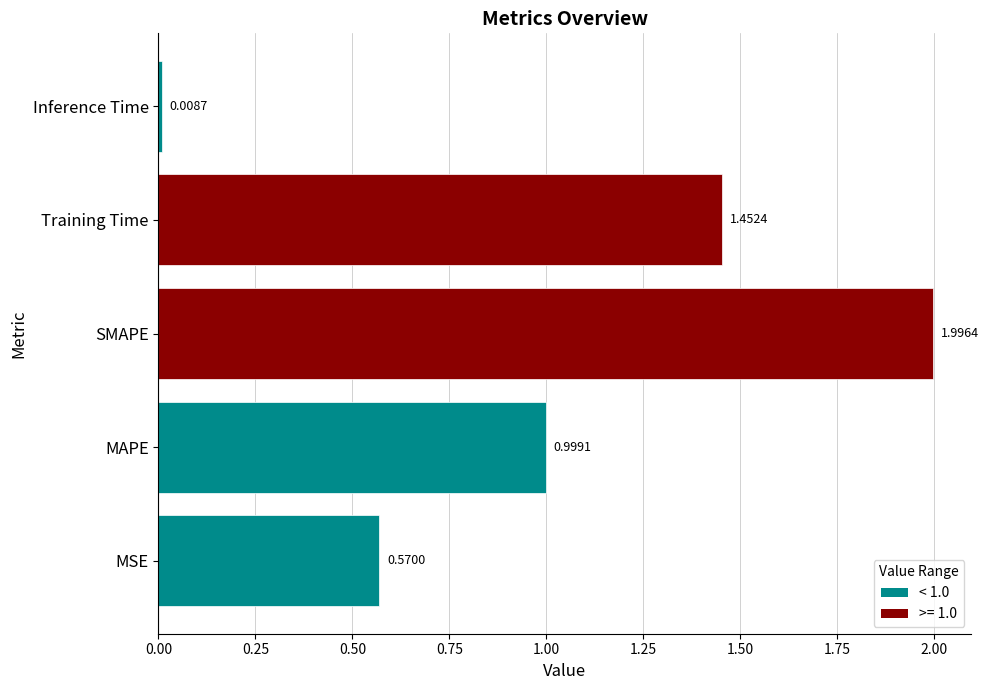

What is the average value?

1.0